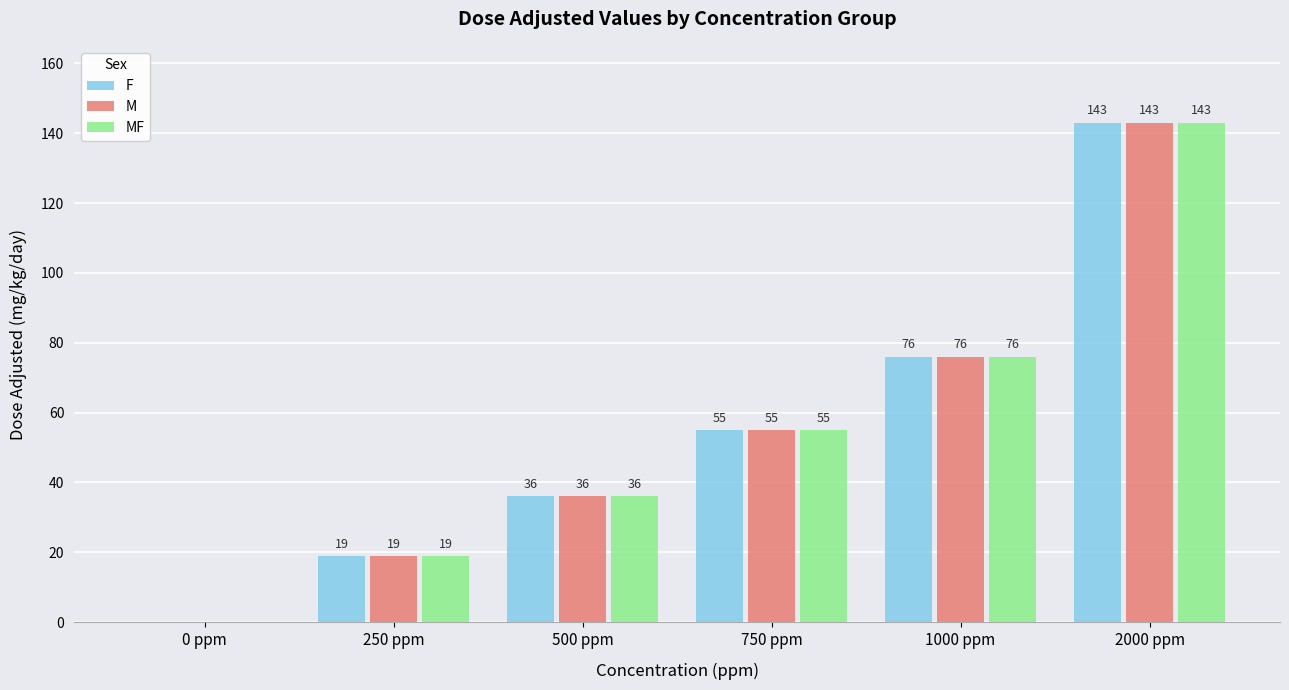

The value of MF at 250 ppm is 19. True or false?

True